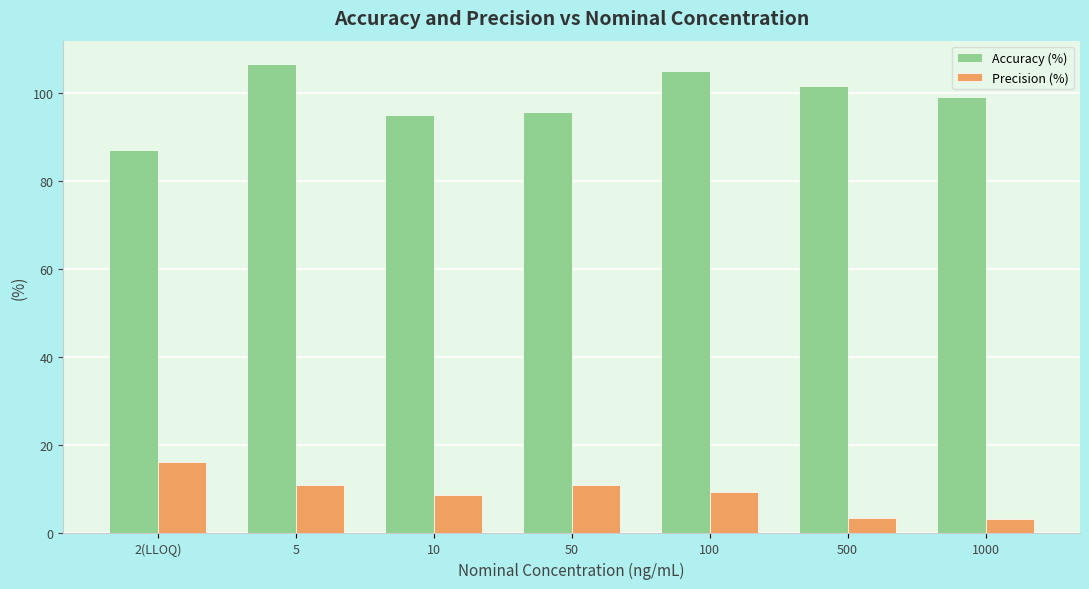

Which category has the highest value across all series?

5